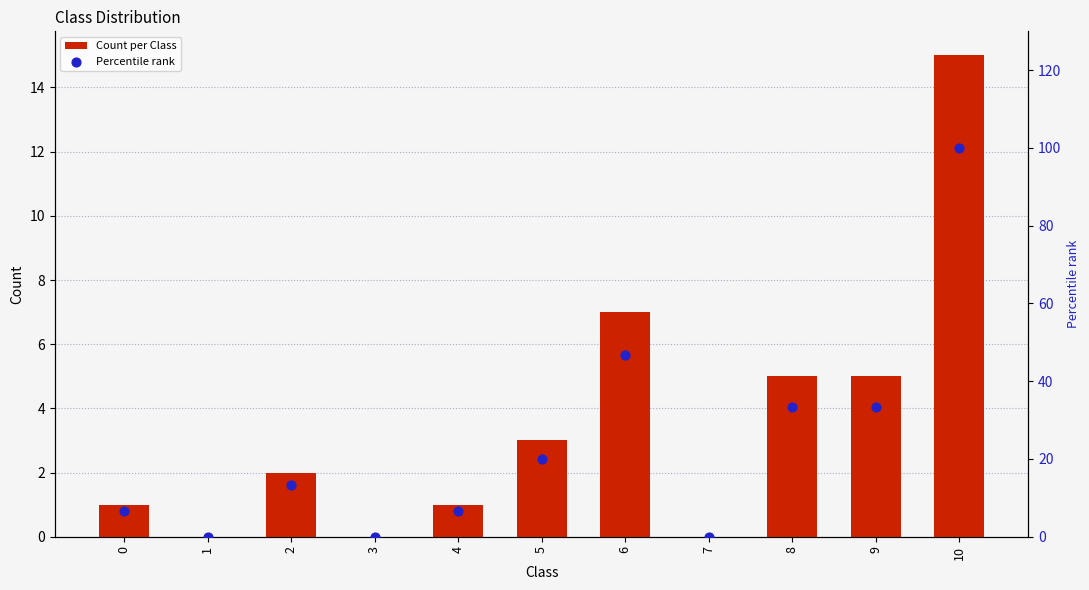

At how many categories does at least one series exceed 6?

8